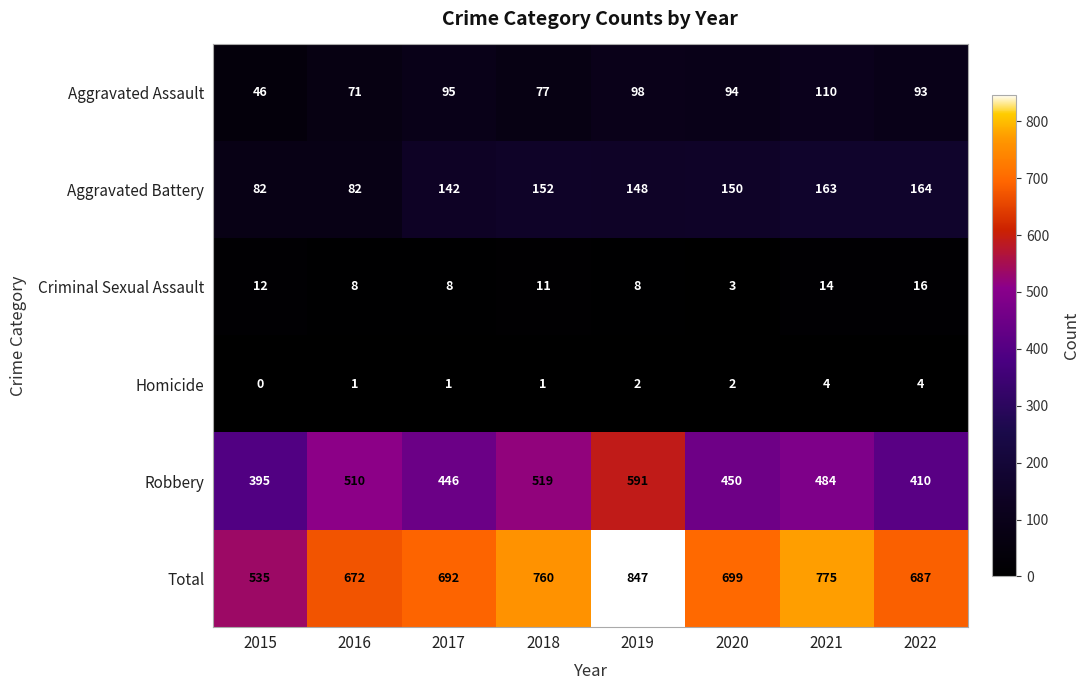

At which label does Robbery first exceed 484?

2016